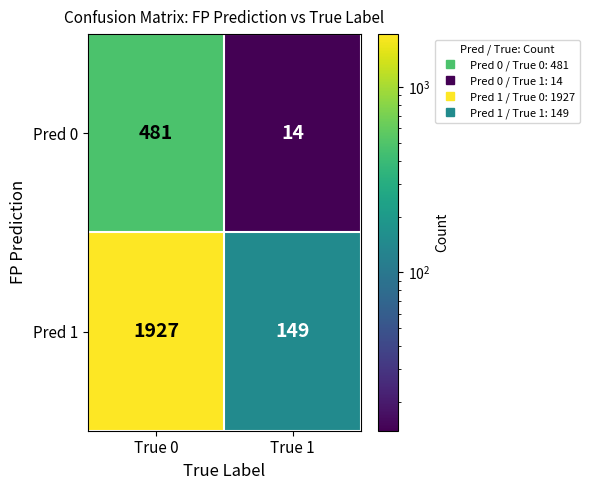

What is the spread (max minus min) of values at True 0?

1446